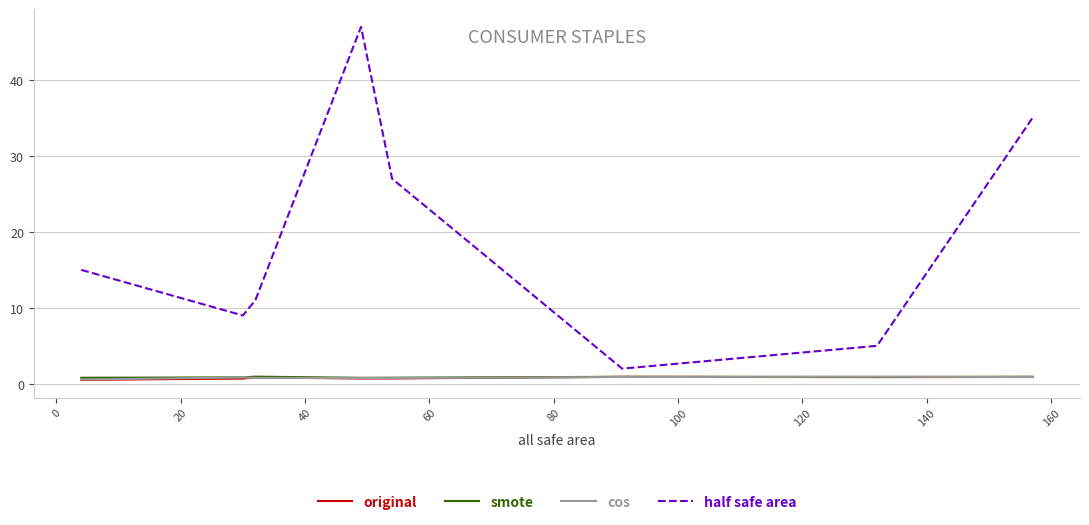

How many lines are shown in the chart?

4